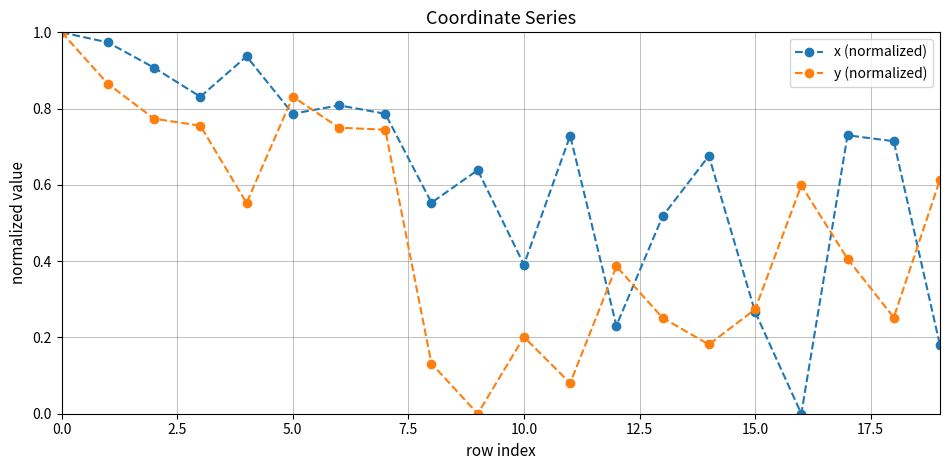

In x (normalized), how many points are lower than both neighbors (excluding endpoints)?

6